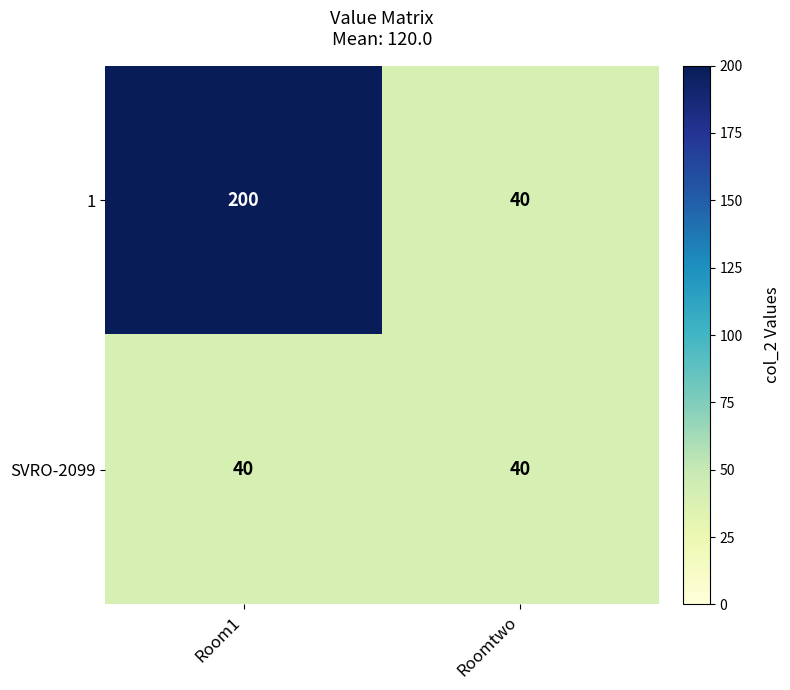

At which category is the sum across all series the highest?

Room1